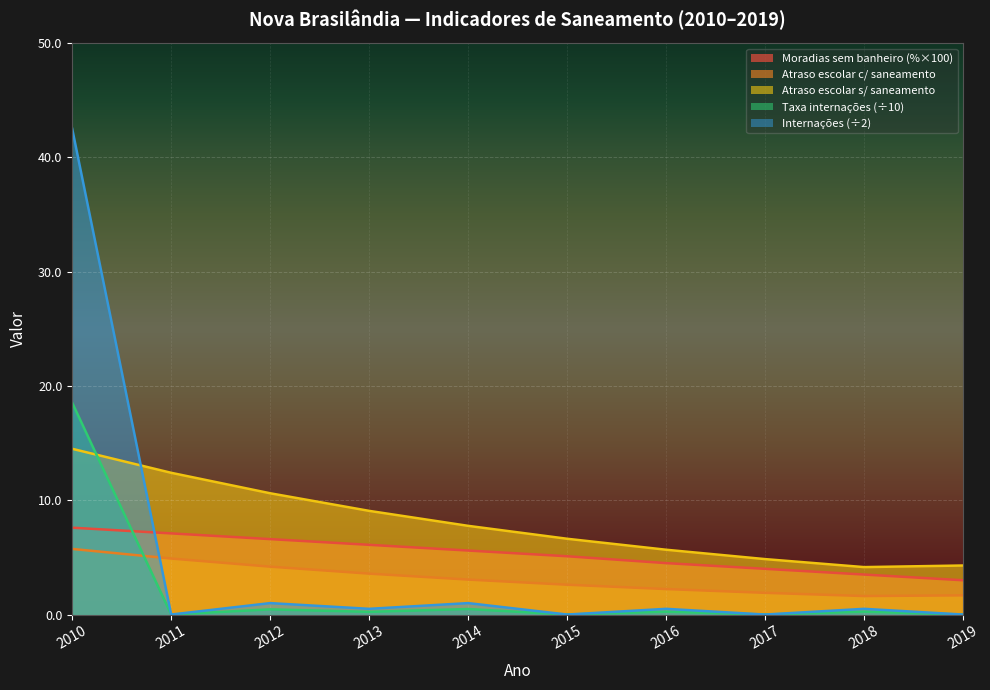

Rank the series at 2017 from highest to lowest value.

Atraso_escolar_sem_saneamento, Parcela_das_moradias_sem_banheiro, Atraso_escolar_com_saneamento, Taxa_incidencia_internacoes, Internacoes_por_doencas